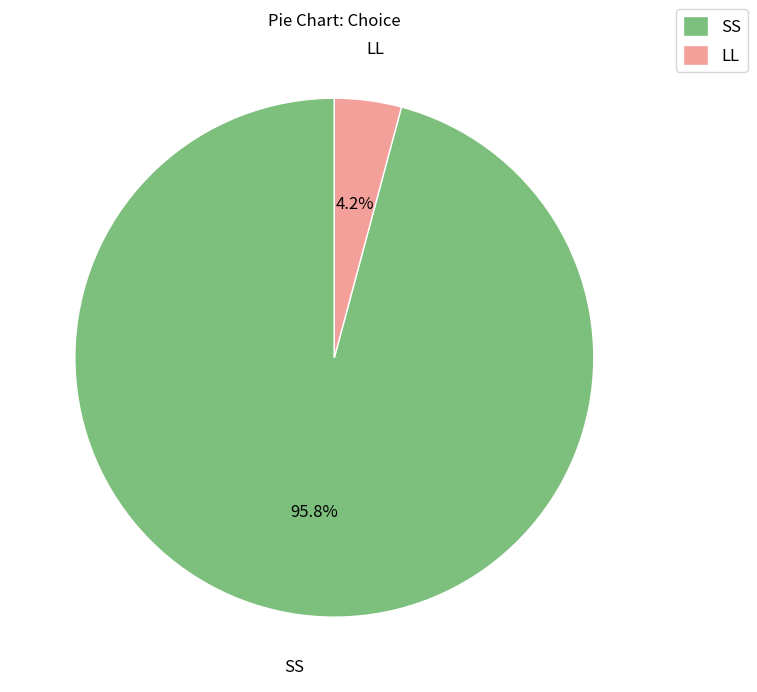

Rank the categories by value from lowest to highest.

LL, SS